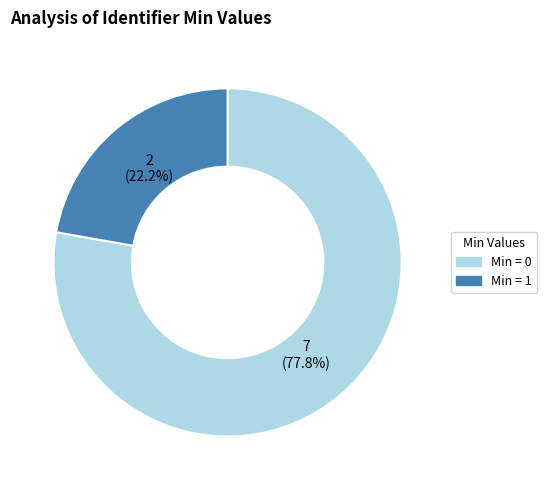

Is there a majority slice in this chart?

Yes